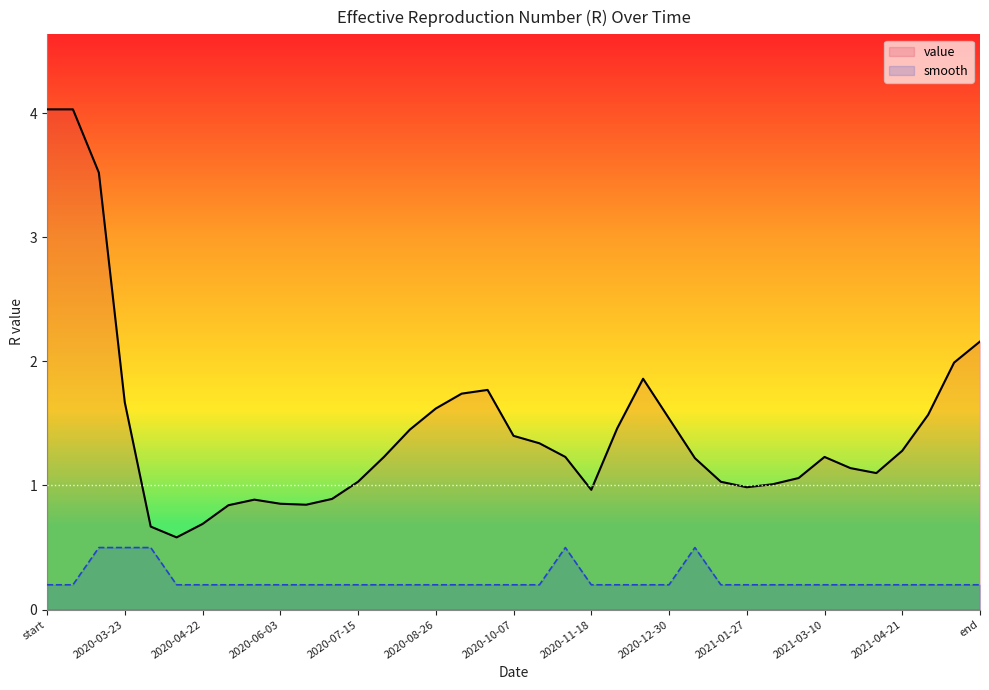

What is the difference between the second highest and minimum values in the value series?

3.4